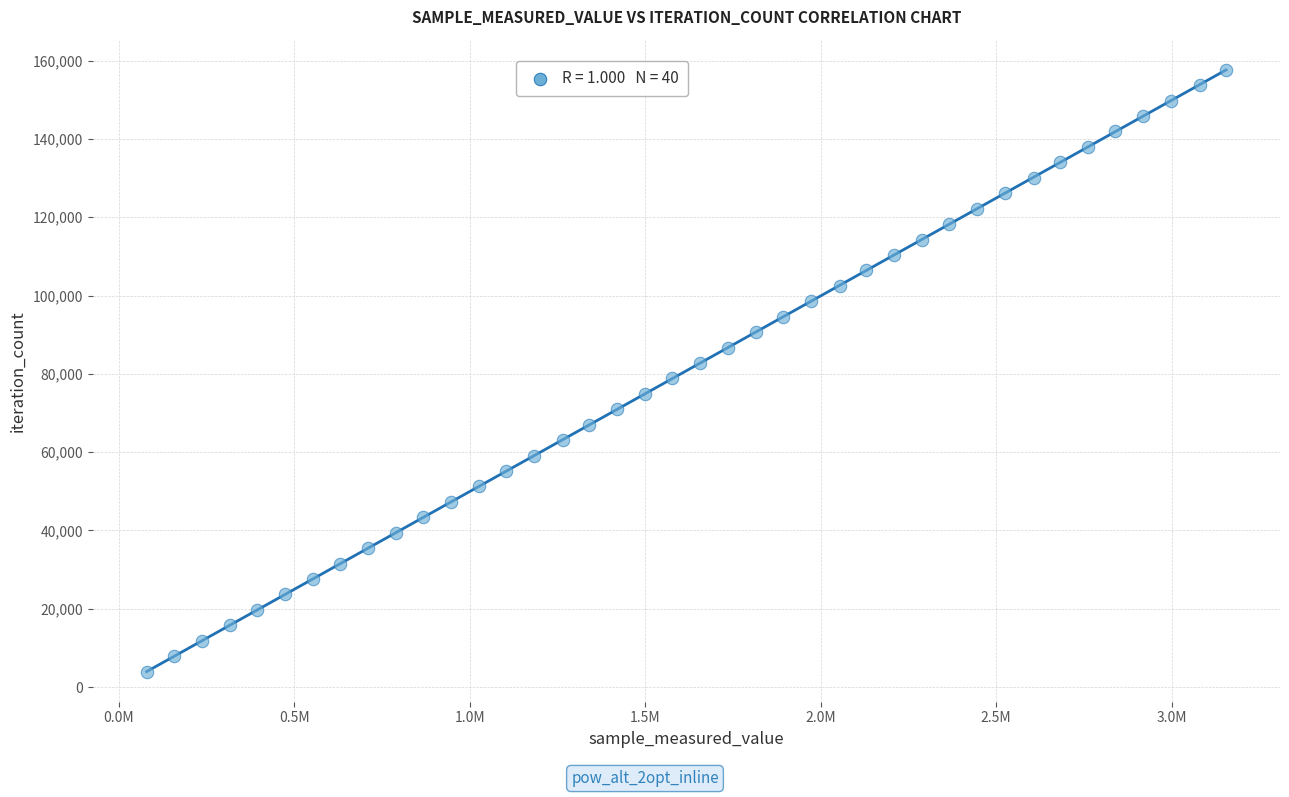

What is the range of Y values (max minus min)?

153738